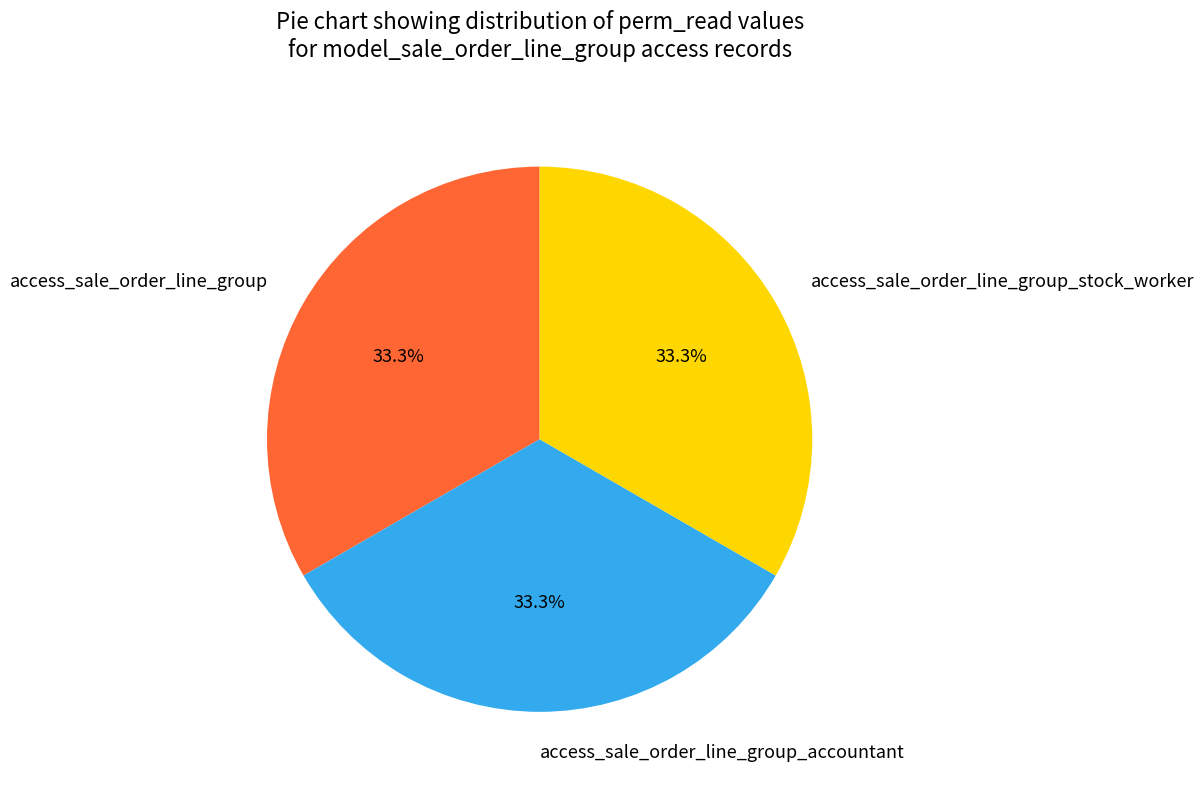

What is the ratio of the value at access_sale_order_line_group to the value at access_sale_order_line_group_accountant?

1.0